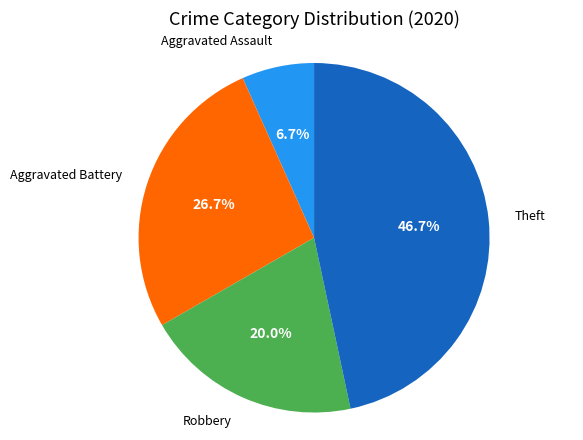

Is there a majority slice in this chart?

No